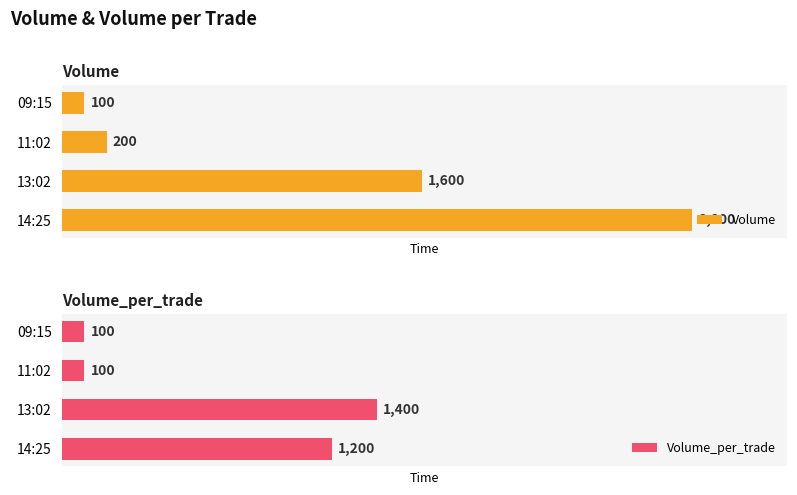

At which label is Volume closest to 1450?

13:02